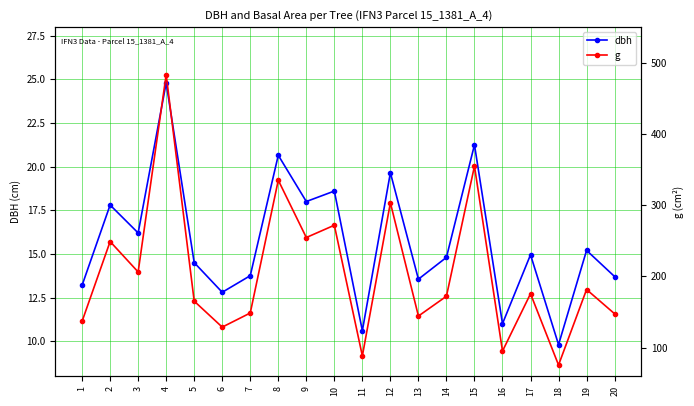

What is the maximum value shown in the chart?

483.1